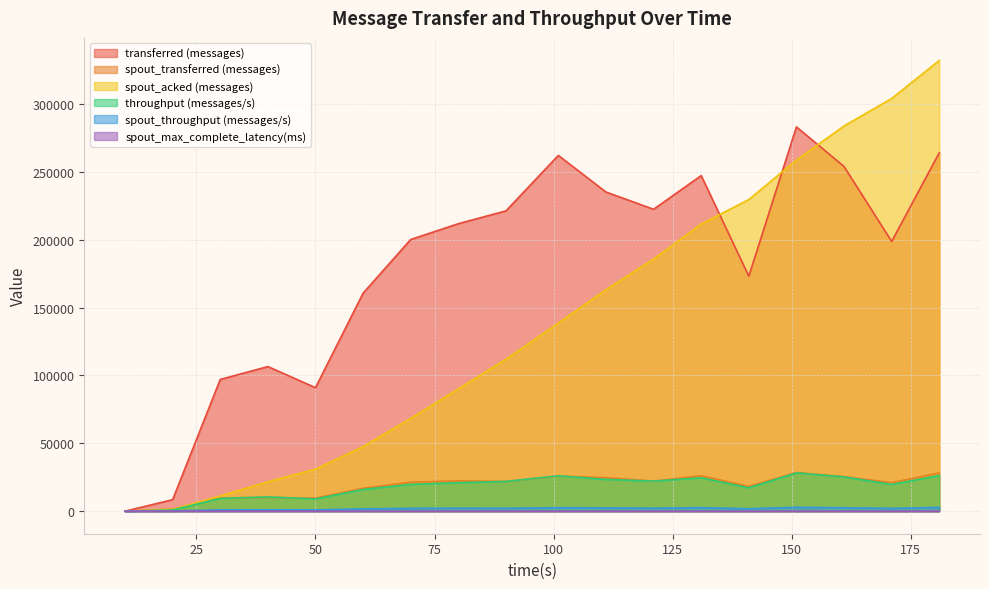

What is the difference between the maximum and minimum values in the spout_max_complete_latency(ms) series?

37.6